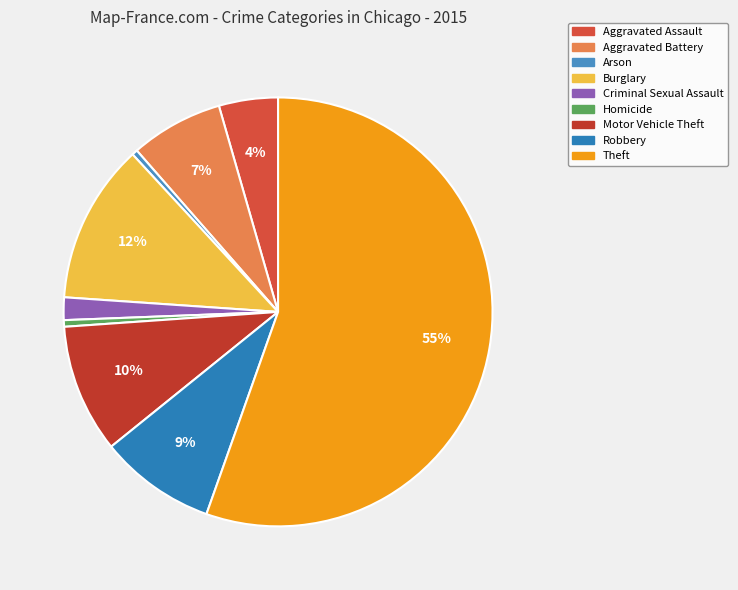

What is the largest slice in the pie chart?

Theft